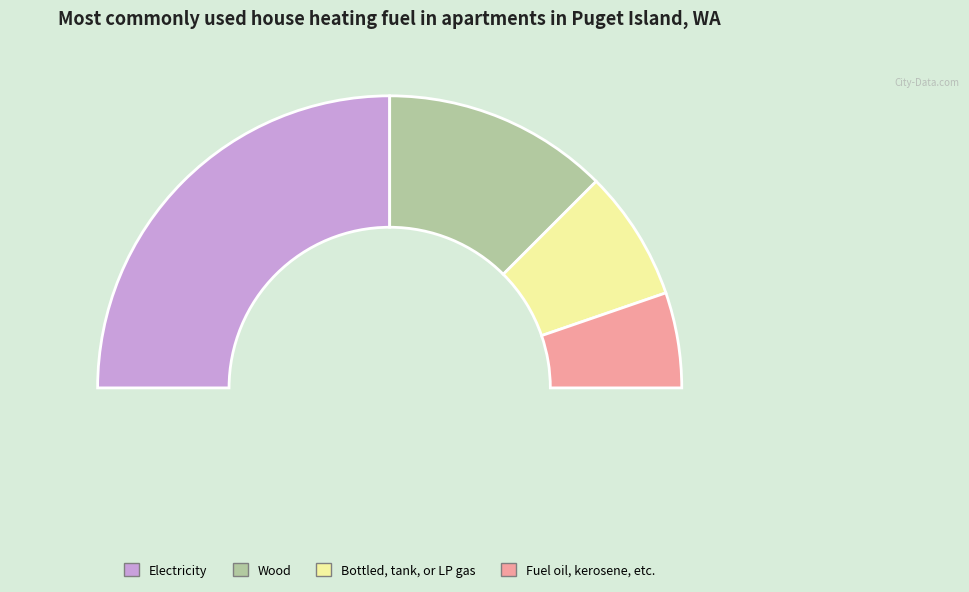

The input_a_output_0 slice represents 50% of the pie. True or false?

True